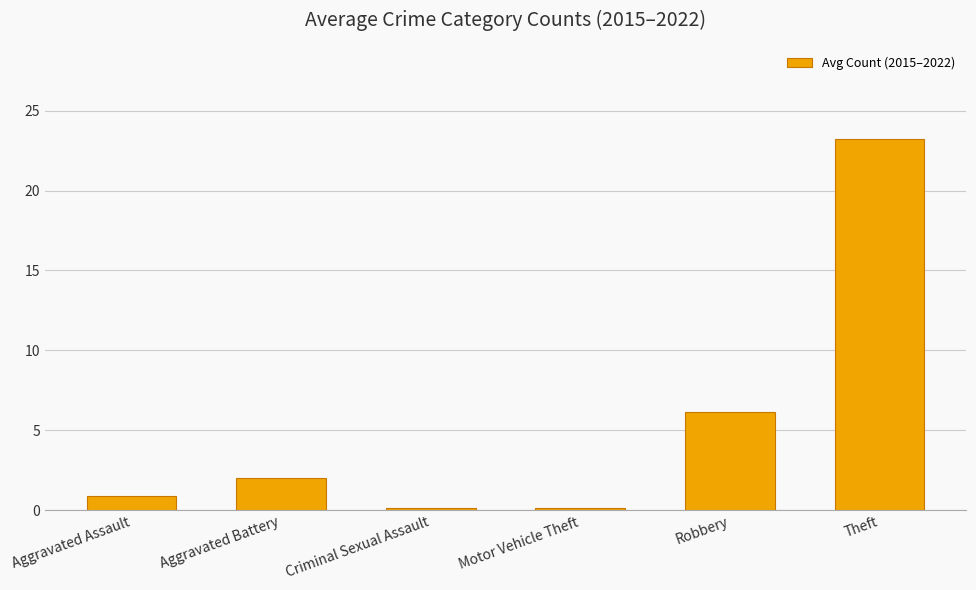

Which category has the highest value across all series?

Theft